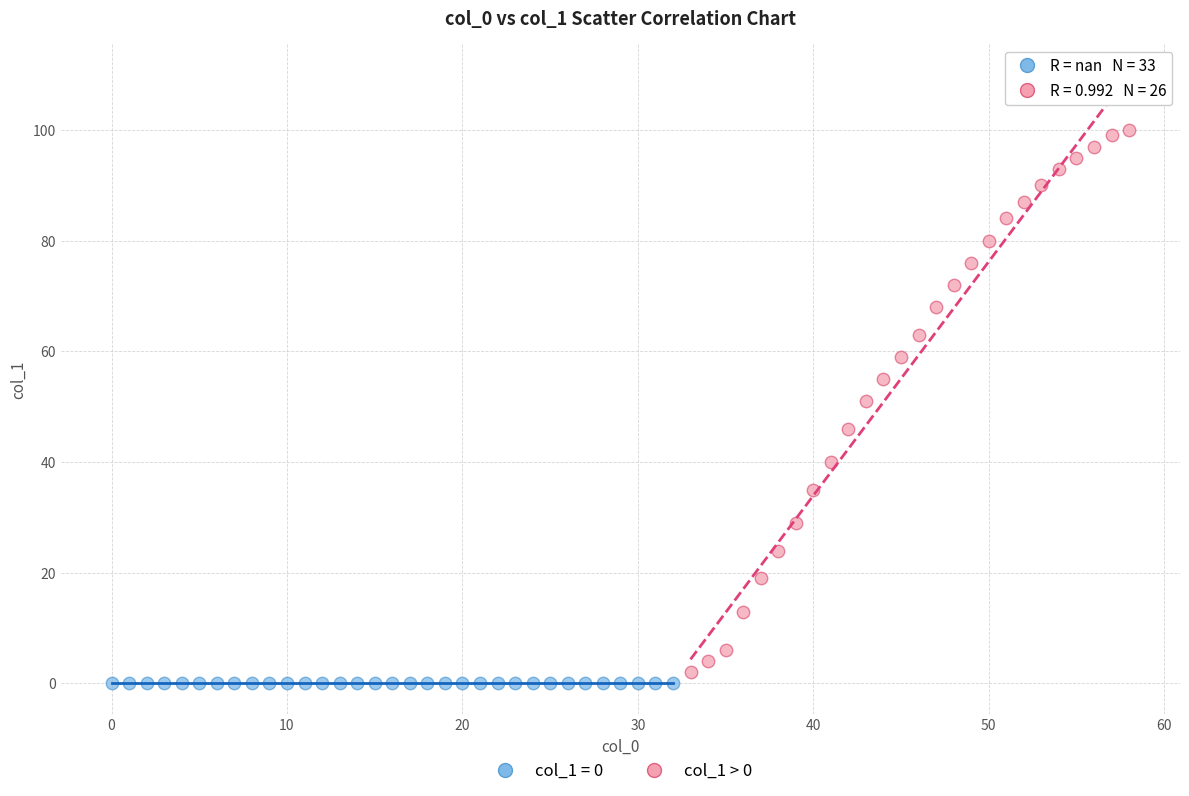

Which series contains the highest Y value?

col_1 > 0